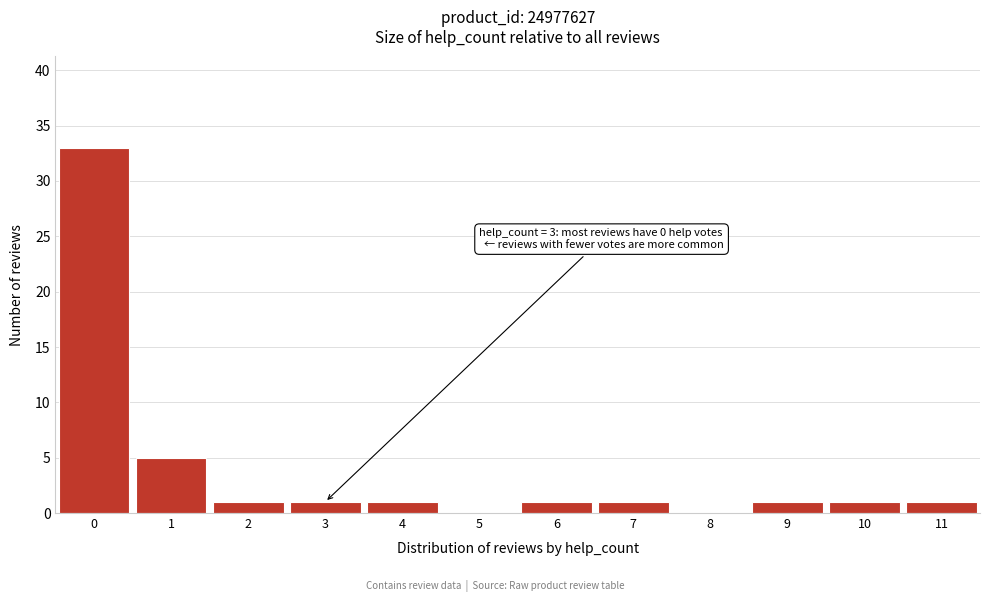

Reading left to right, extract all data points from this chart.

0=33	1=5	2=1	3=1	4=1	5=0	6=1	7=1	8=0	9=1	10=1	11=1